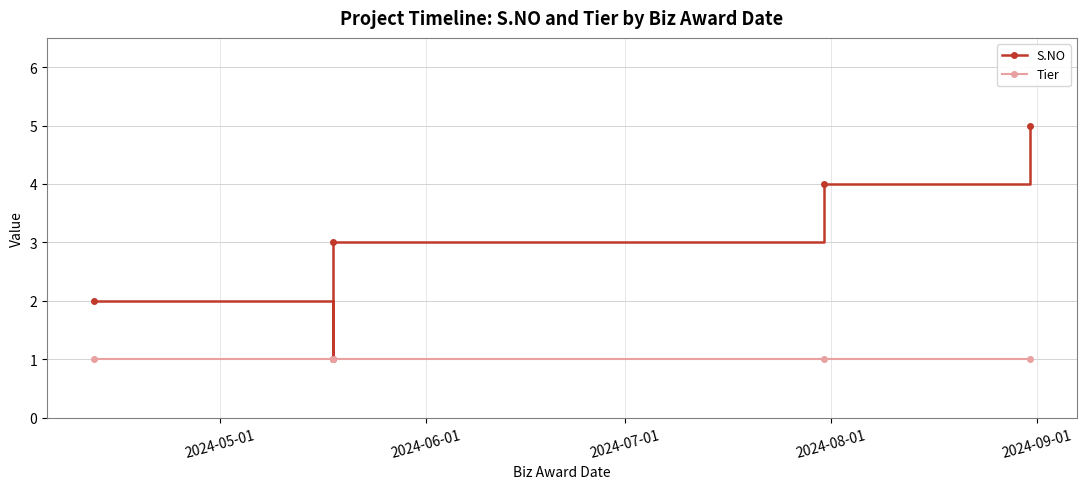

What are all the series names shown in the legend?

S.NO, Tier